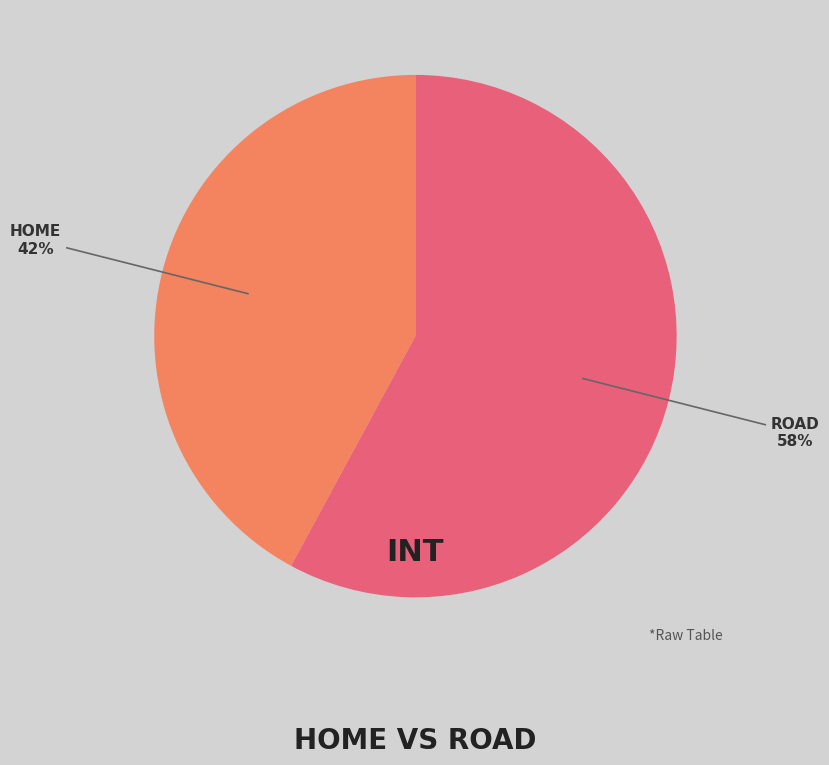

Does any single category account for the majority?

Yes